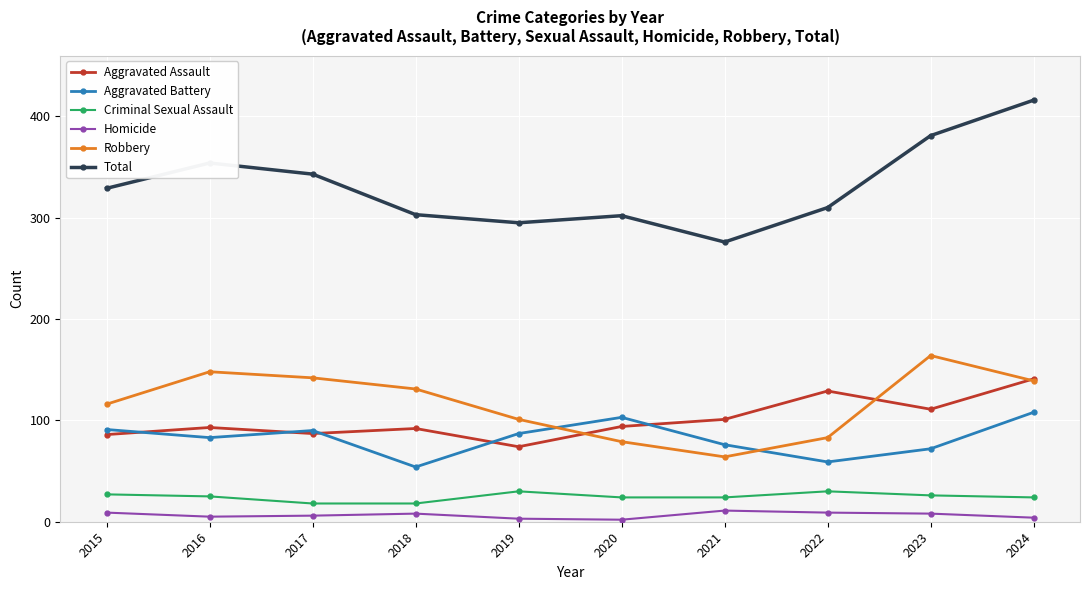

What is the value of the Aggravated Battery point at the 5th from the left?

87